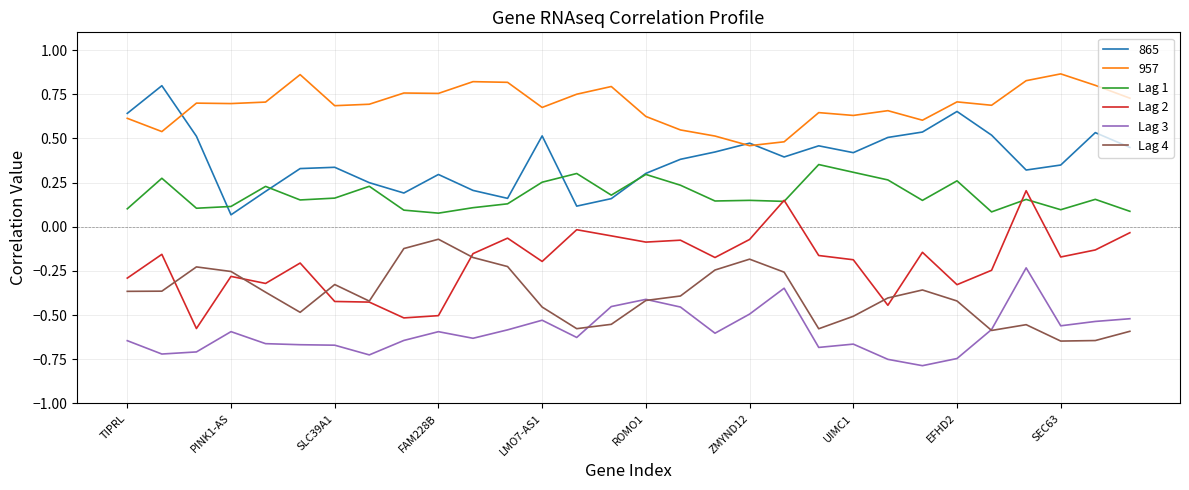

Which series has the largest total across all categories?

957